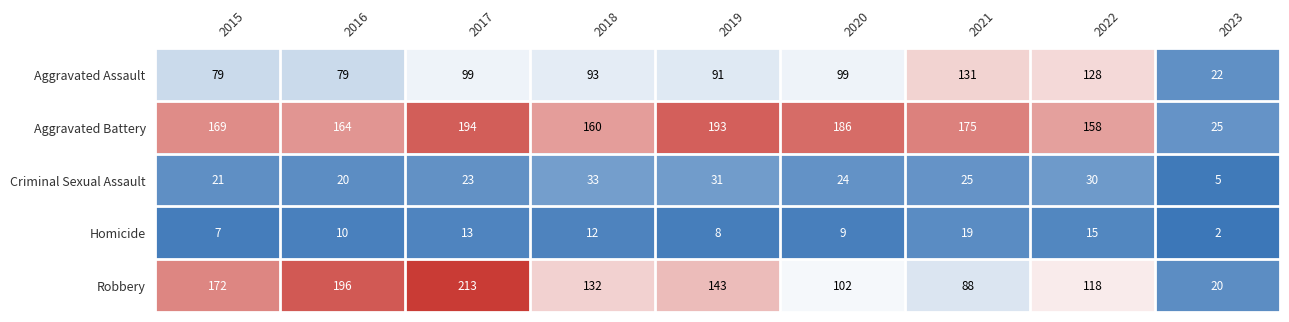

Where is Homicide nearest to the value 10?

2016